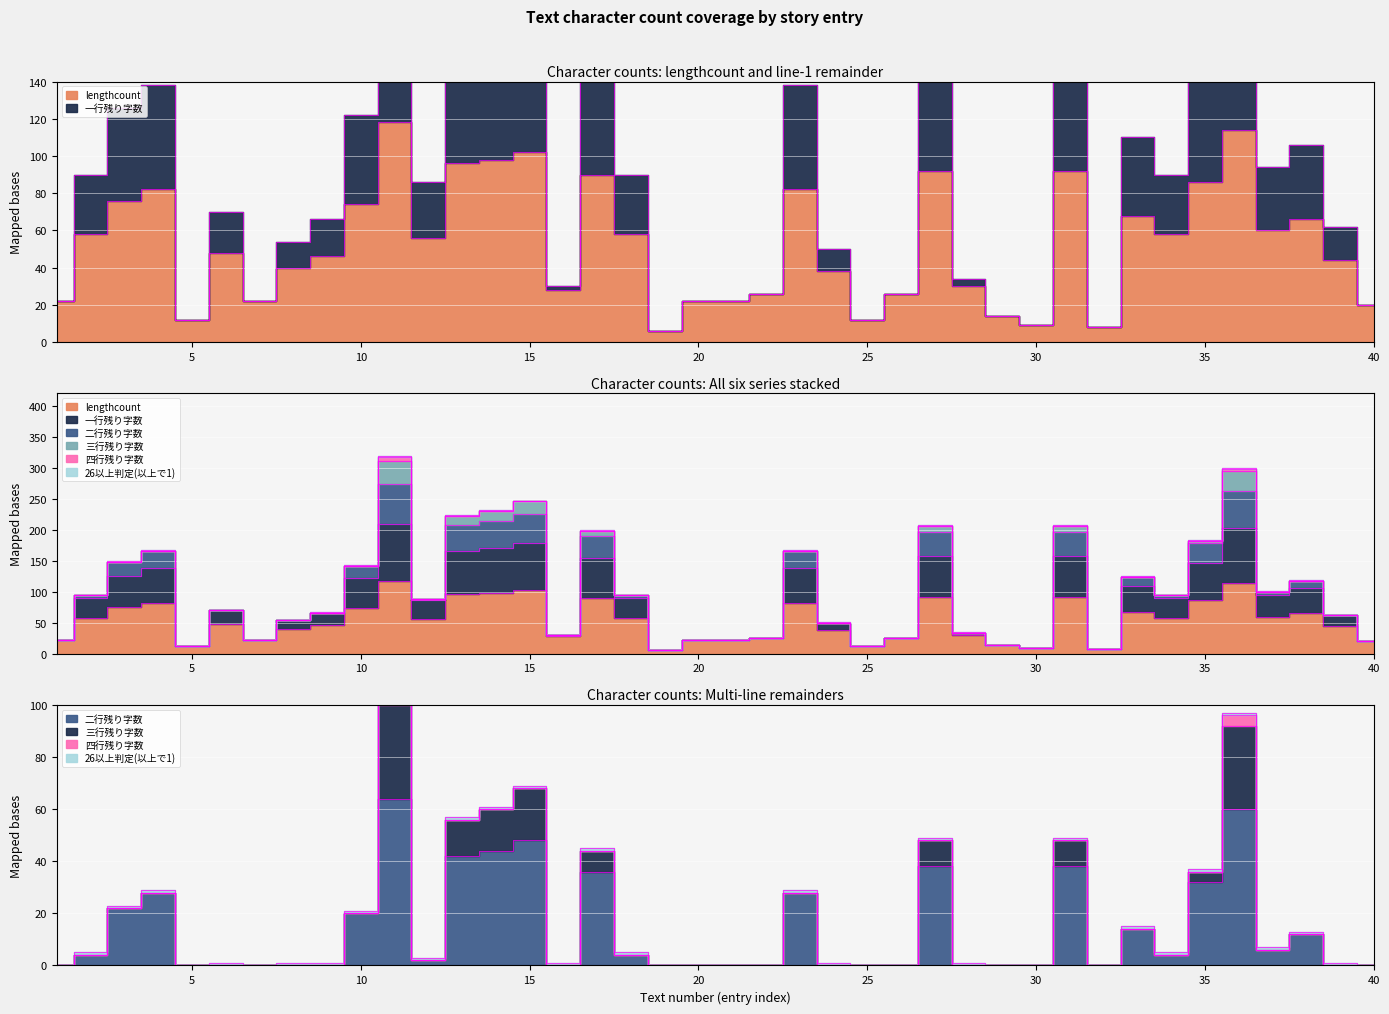

True or false: 二行残り字数 has more than 1 points higher than both neighbors.

True